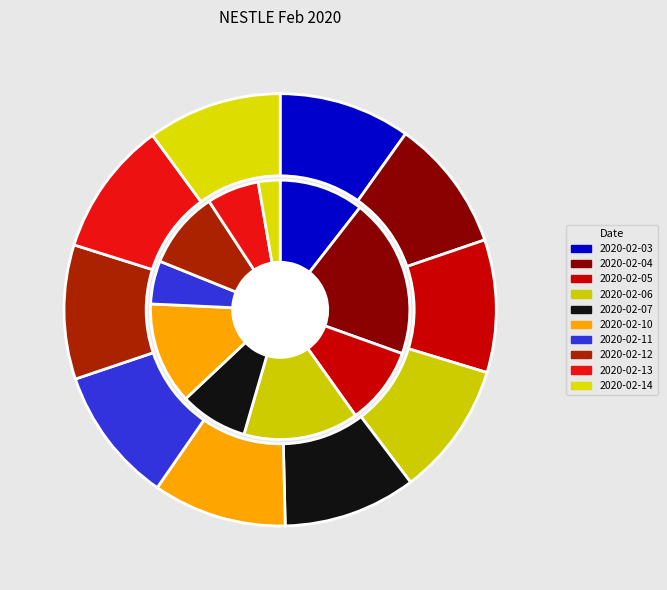

To the nearest percent, what is the difference between the 2020-02-11 and 2020-02-06 slice percentages?

9%